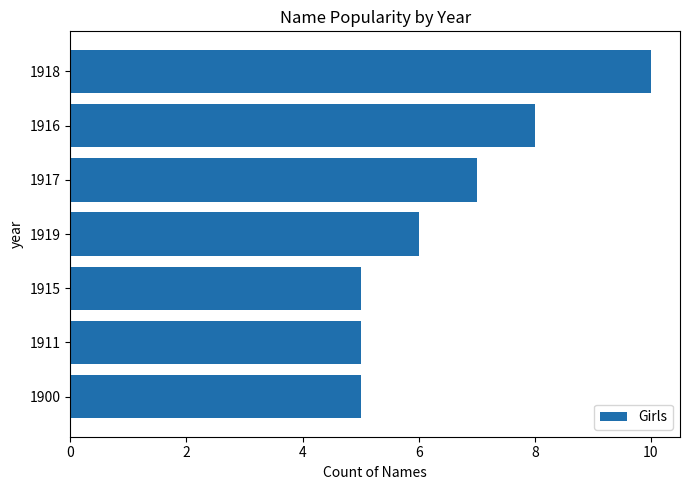

Reading bottom to top, what are all the values shown in this chart?

5	5	5	6	7	8	10